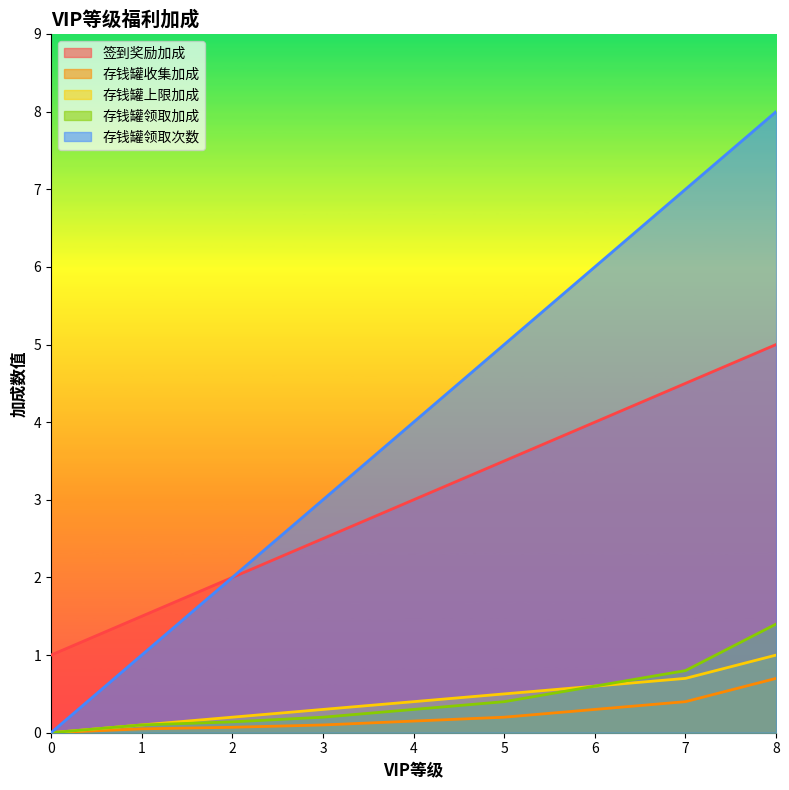

Is it true that 签到奖励加成 equals 4.0 at 3?

False